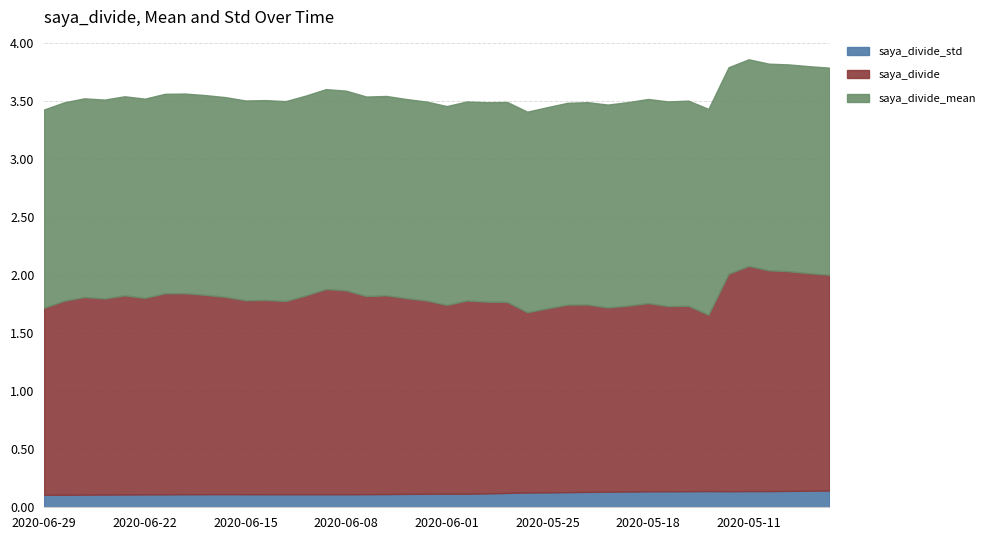

What is the difference between the saya_divide values at 2020-05-27 and 2020-06-09?

0.1